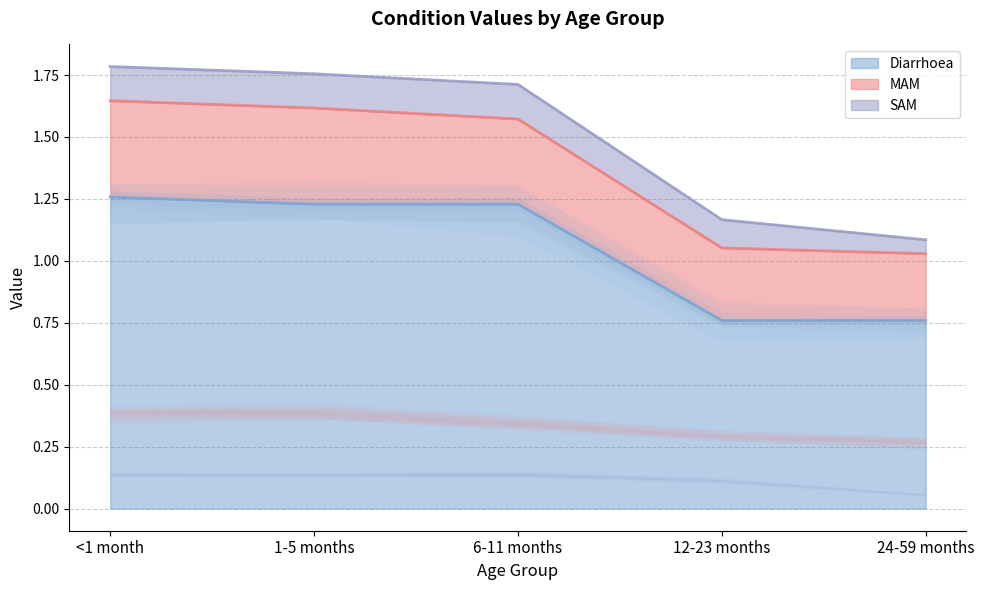

Does the chart display data point markers on the line(s)?

No